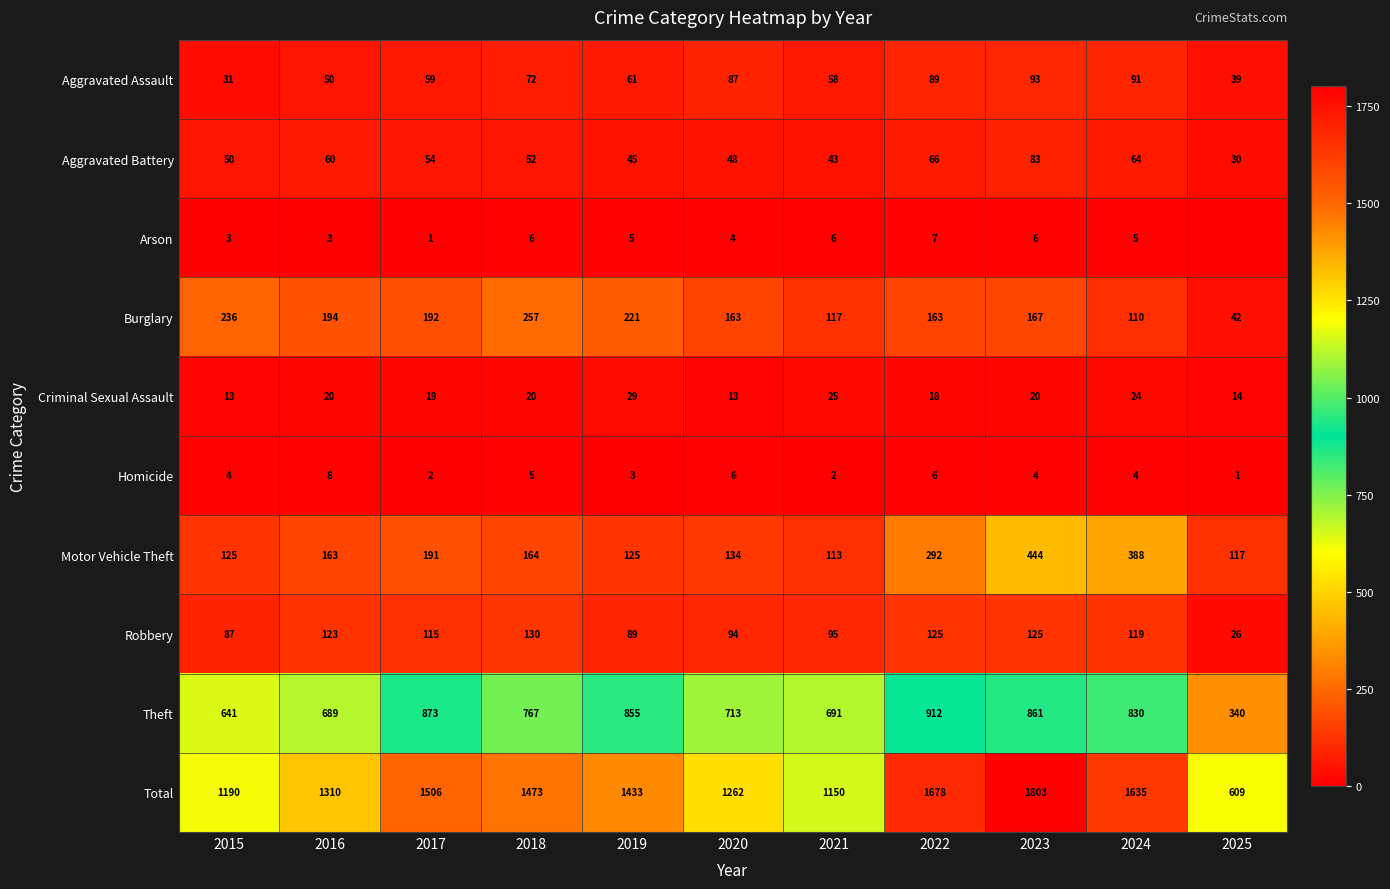

Where does the Aggravated Assault series first go above 61?

2018